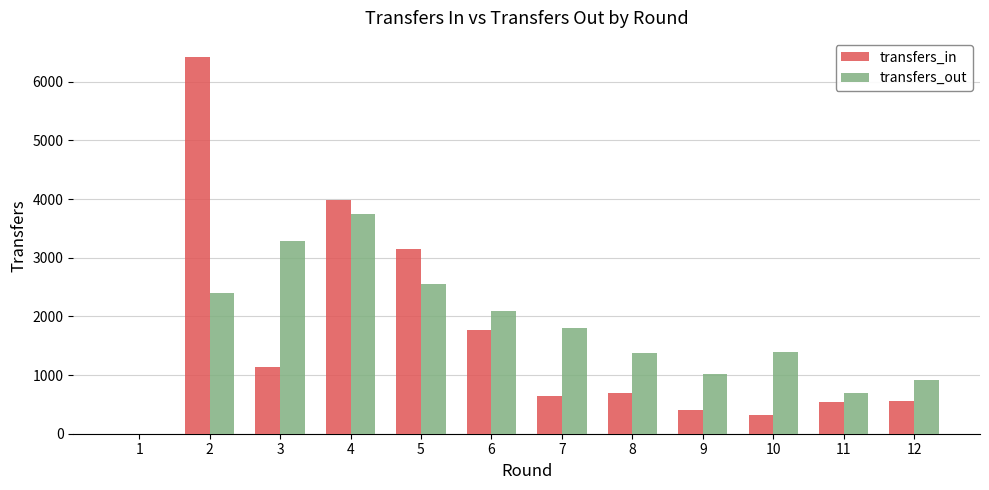

Does the chart contain stacked bars?

No